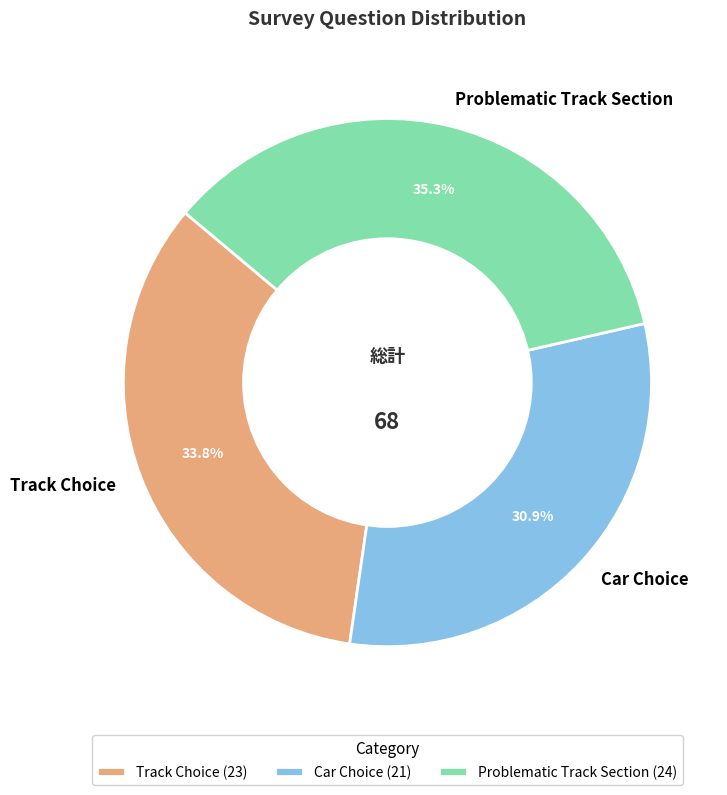

Which category has the biggest portion of the pie?

Problematic Track Section